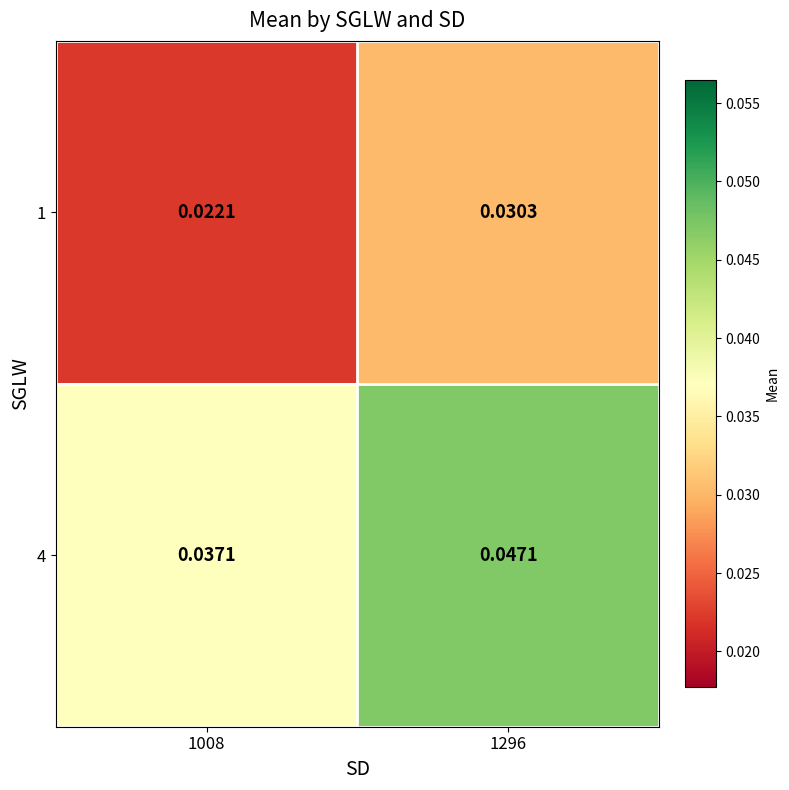

Is the value of 1 at 1296 greater than the value of 4 at 1008?

No